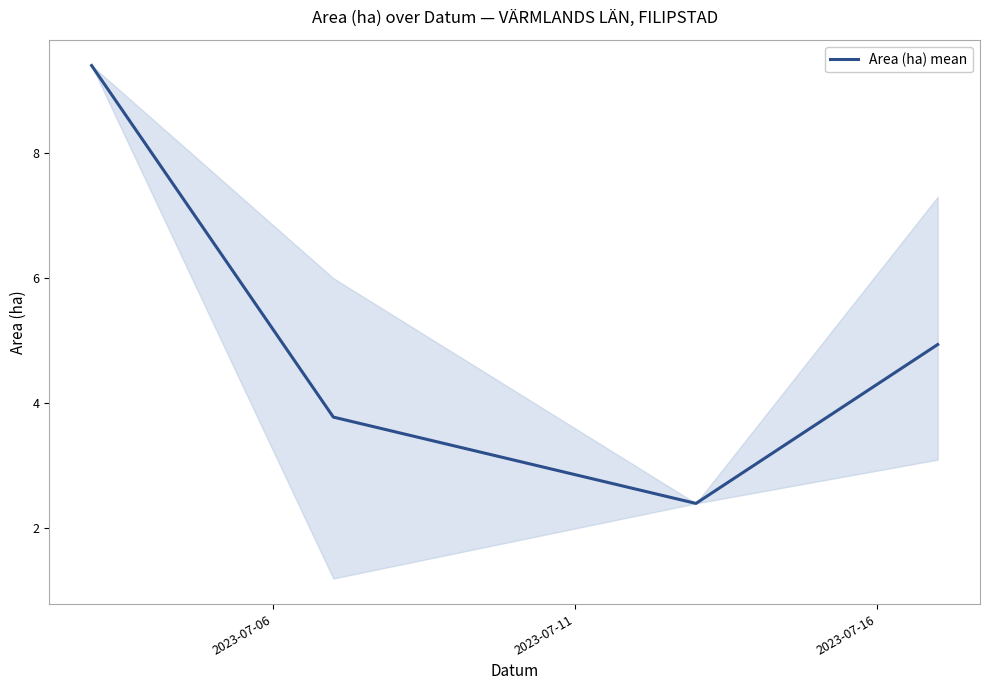

What is the difference between the maximum and minimum values?

7.0